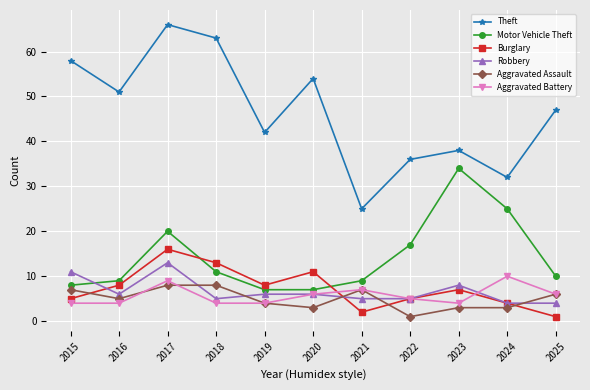

What is the maximum value shown in the chart?

66